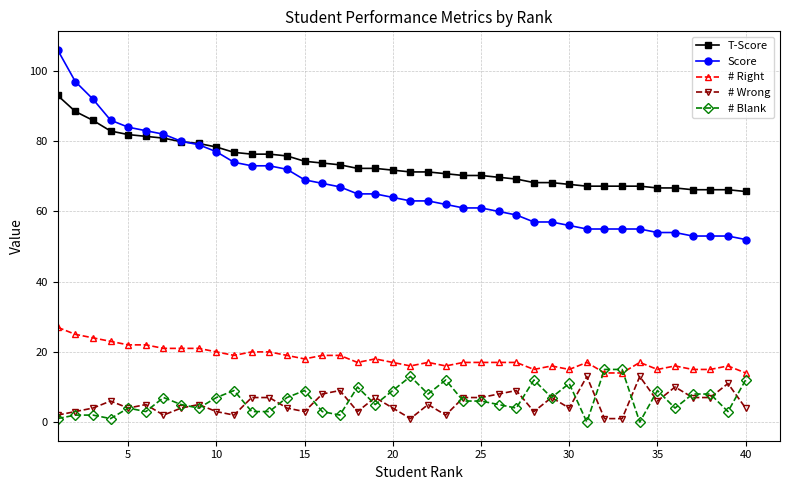

Is this an area chart (filled region under the line)?

No